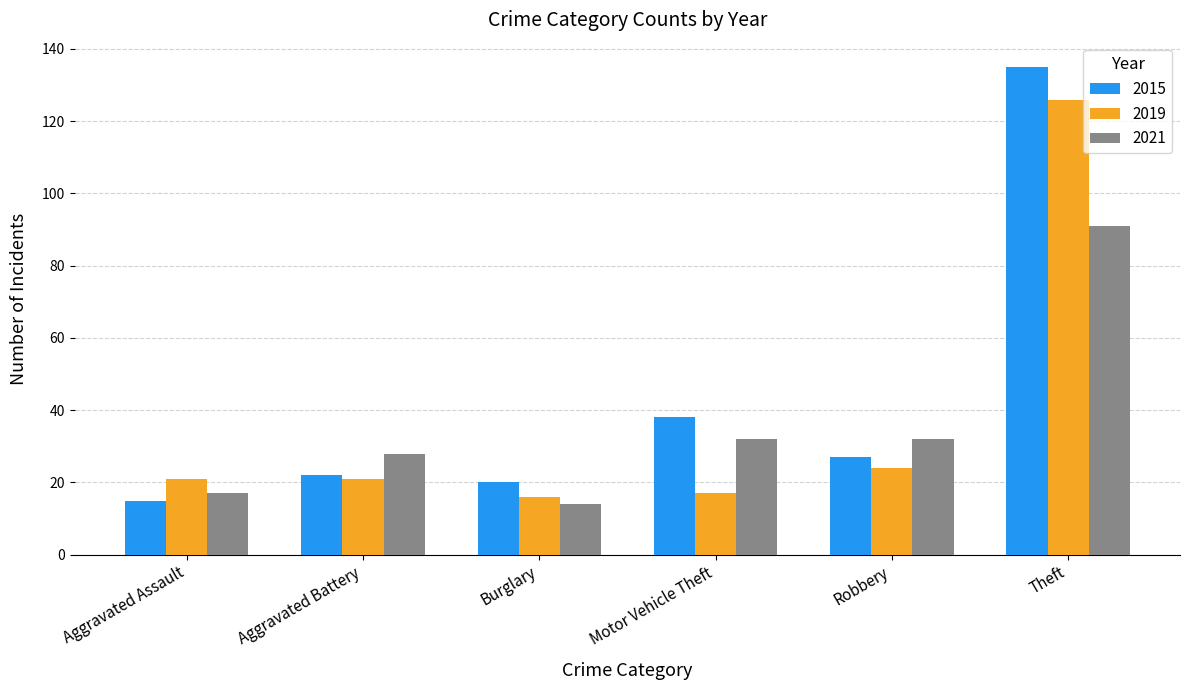

What position from the right is Aggravated Battery?

5